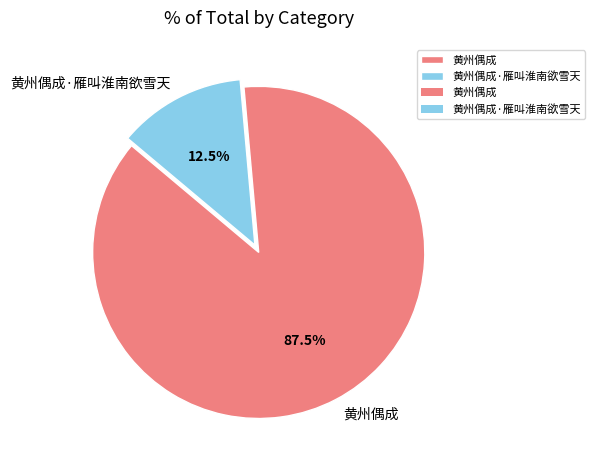

To the nearest percent, what is the combined percentage of 黄州偶成·雁叫淮南欲雪天 and 黄州偶成?

100%